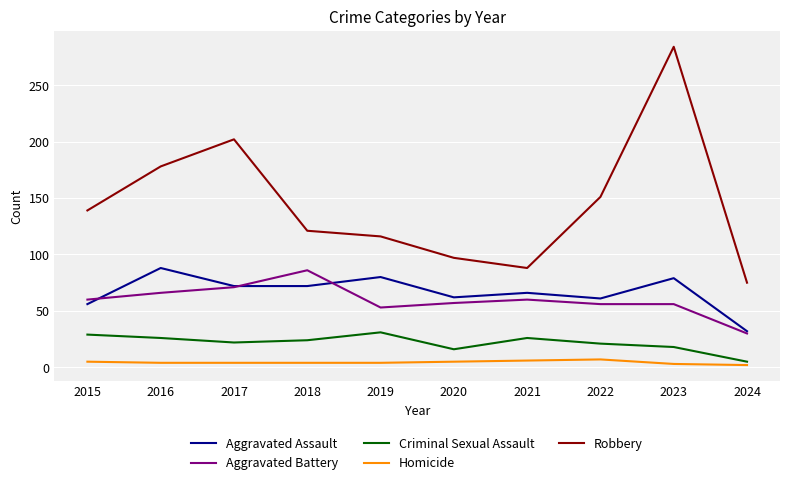

How many lines are shown in the chart?

5